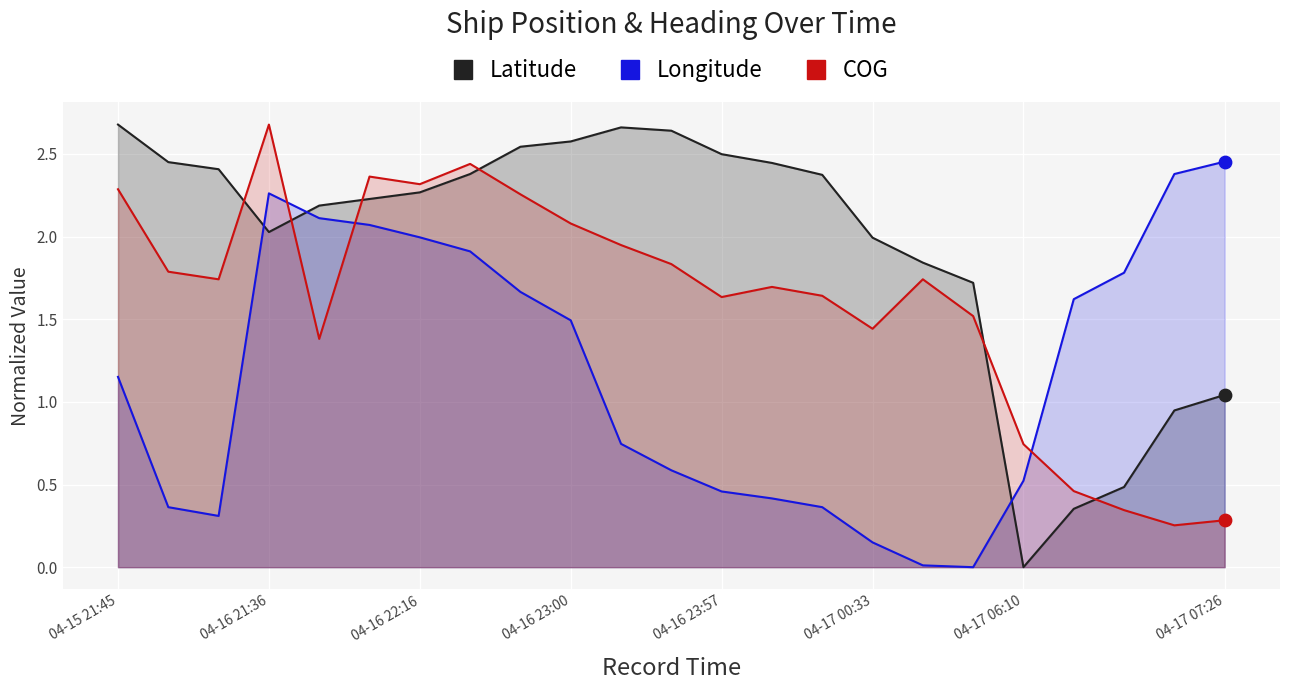

Which series has the largest total across all categories?

Latitude